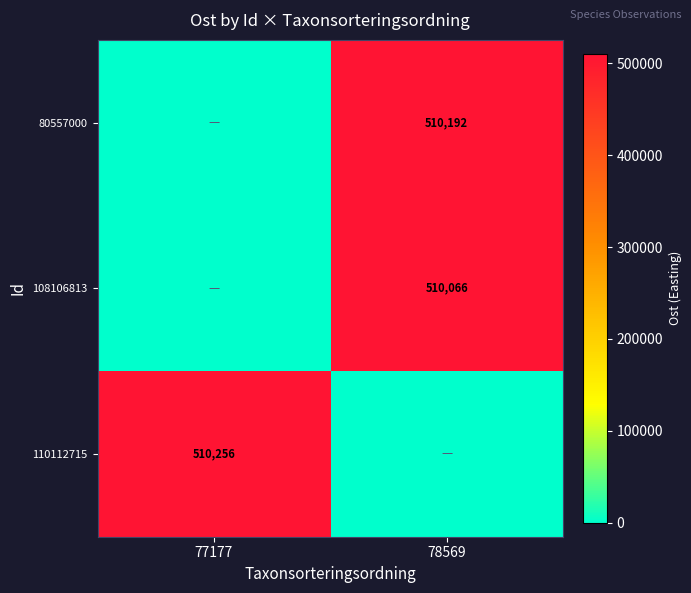

The 80557000 series shows 226653 at 78569. True or false?

False